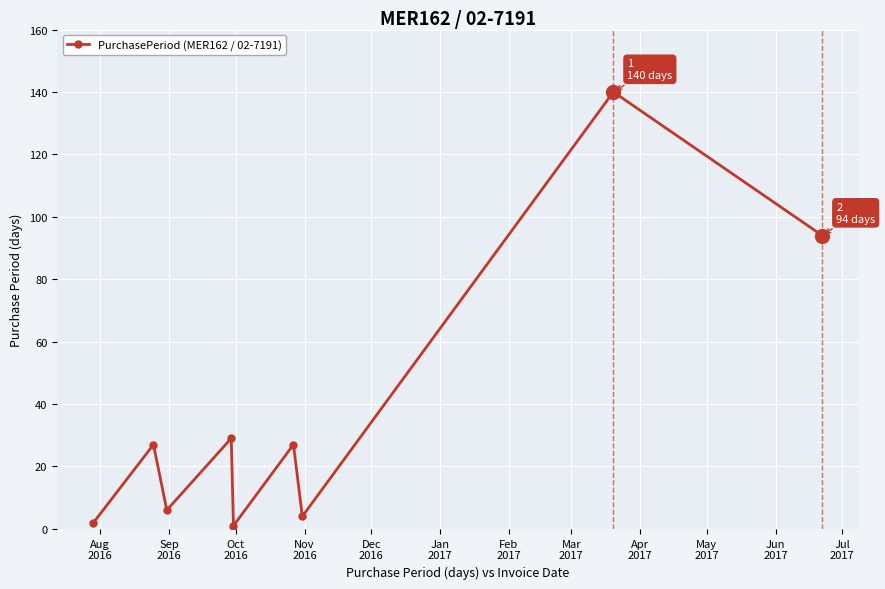

What is the sum of all values?

330